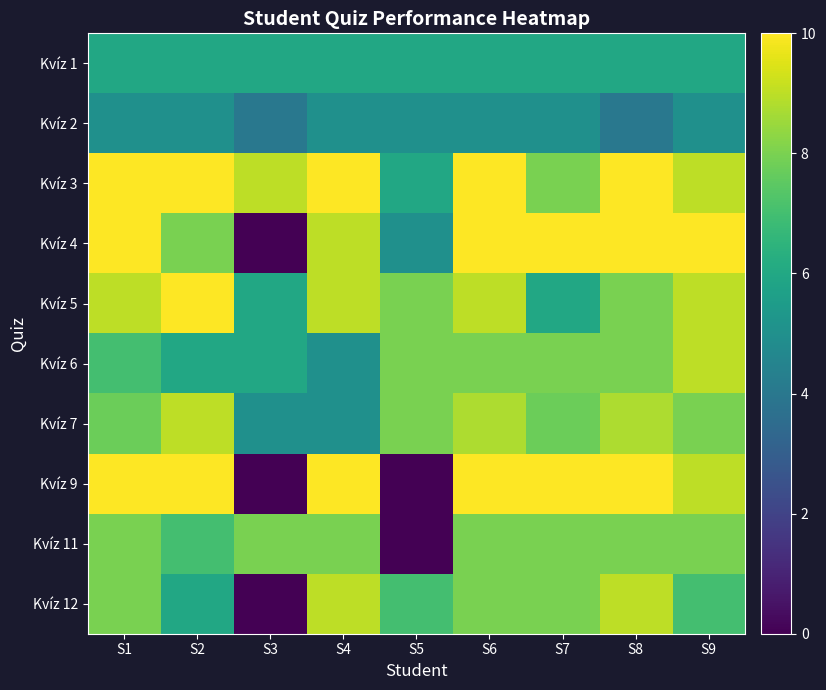

What is the spread (max minus min) of values at S8?

6.0